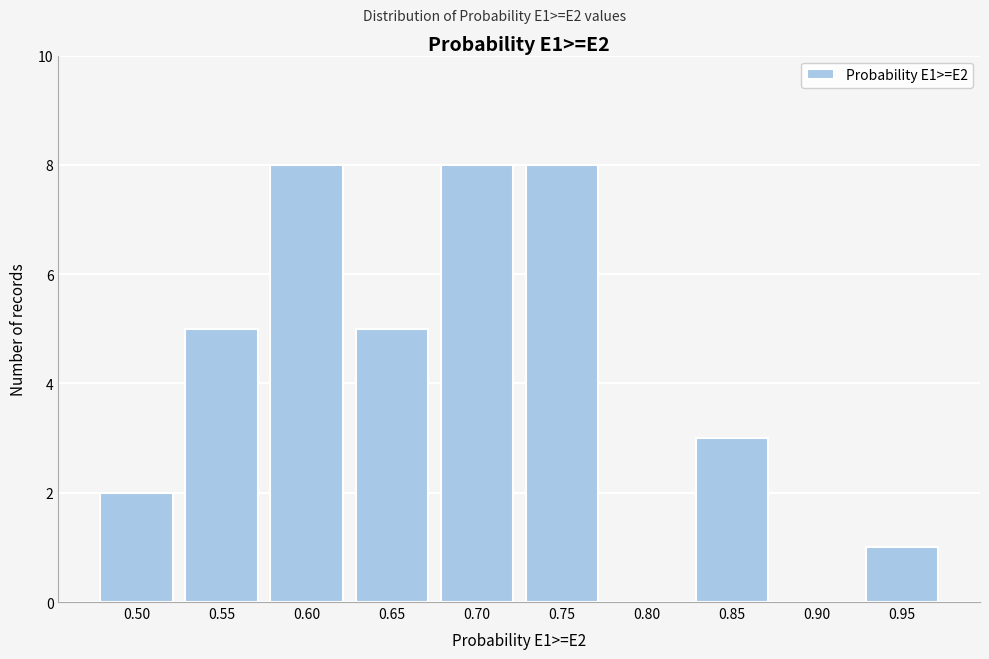

Reading left to right, list all the values displayed in this chart.

0.50=2	0.55=5	0.60=8	0.65=5	0.70=8	0.75=8	0.80=0	0.85=3	0.90=0	0.95=1